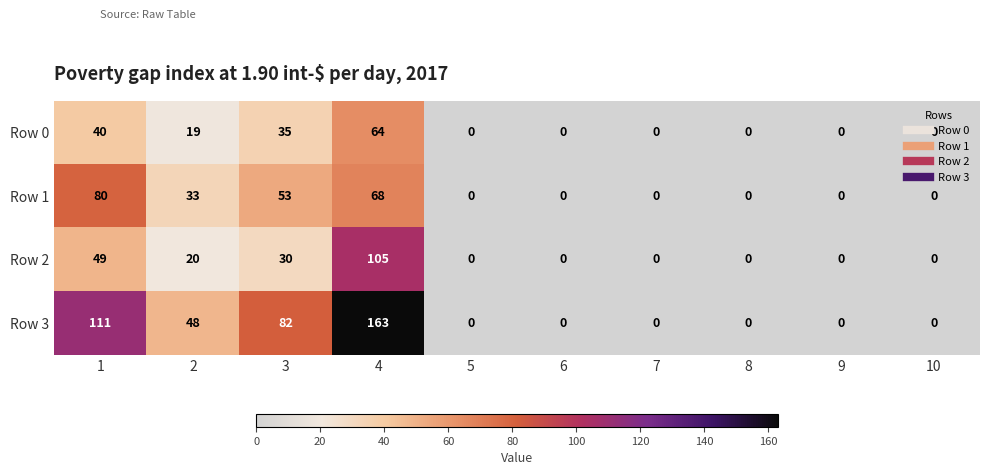

Which series has the widest spread of values?

Row 3